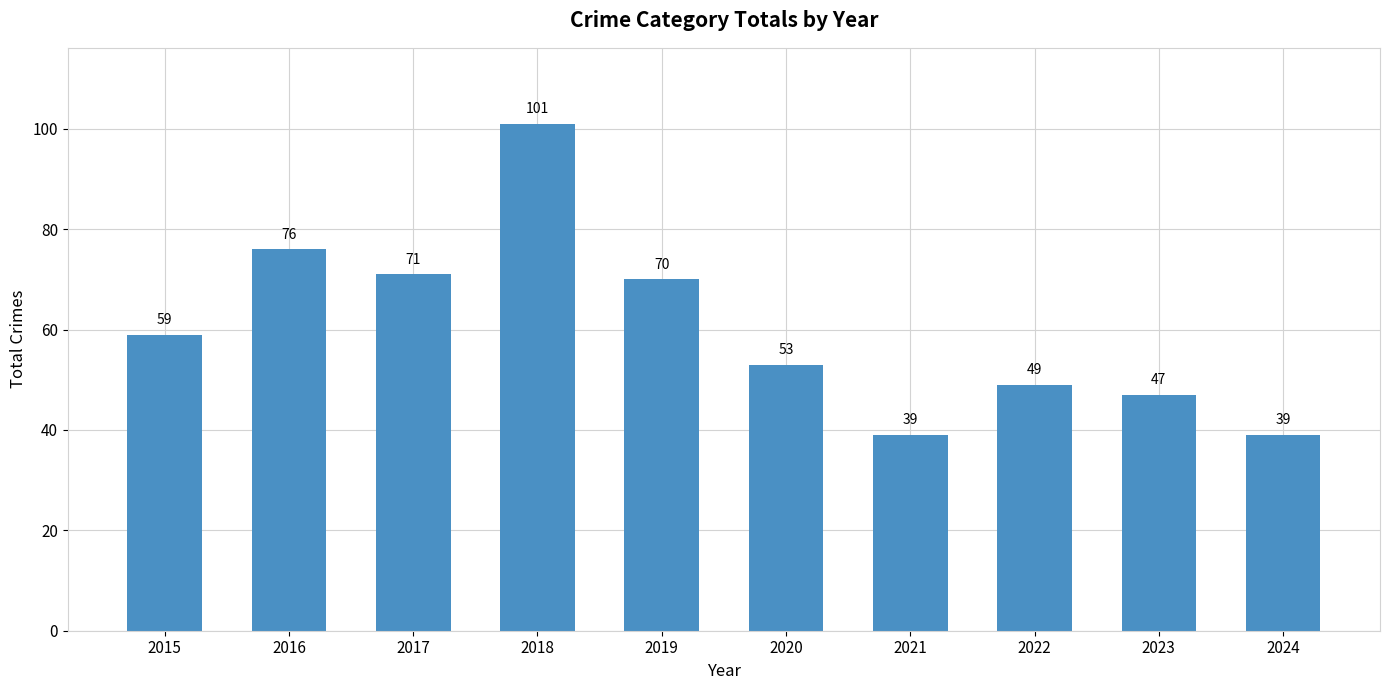

Reading right to left, what are all the values shown in this chart?

39	47	49	39	53	70	101	71	76	59